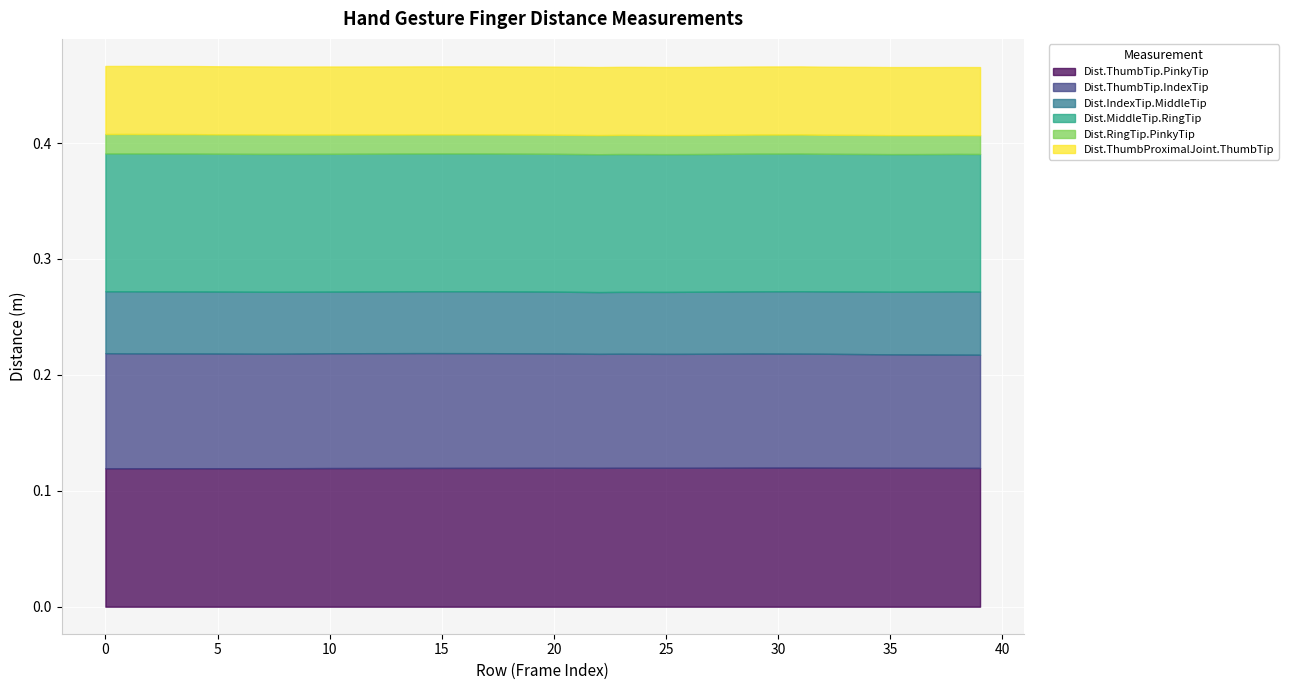

What is the value of the Dist.MiddleTip.RingTip point at the 9th from the left?

0.1